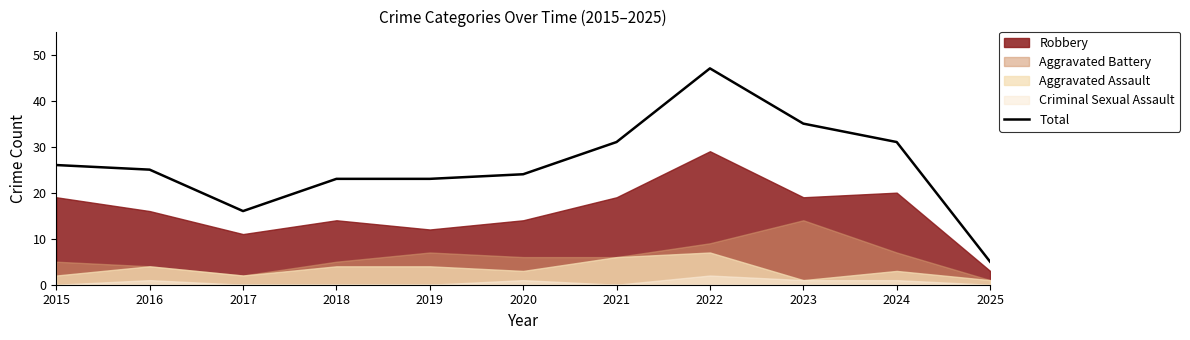

Rank the categories by value from lowest to highest.

2025, 2017, 2018, 2019, 2020, 2016, 2015, 2021, 2024, 2023, 2022